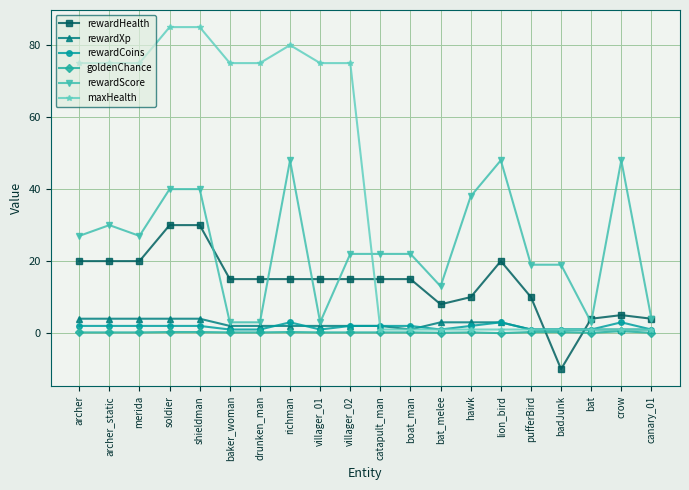

True or false: rewardHealth and rewardCoins intersect in this chart.

True